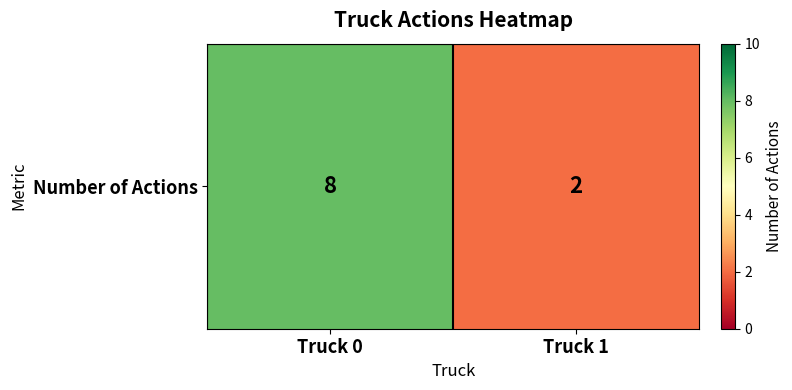

Approximately how many times larger is the value at Truck 0 compared to Truck 1?

4.0